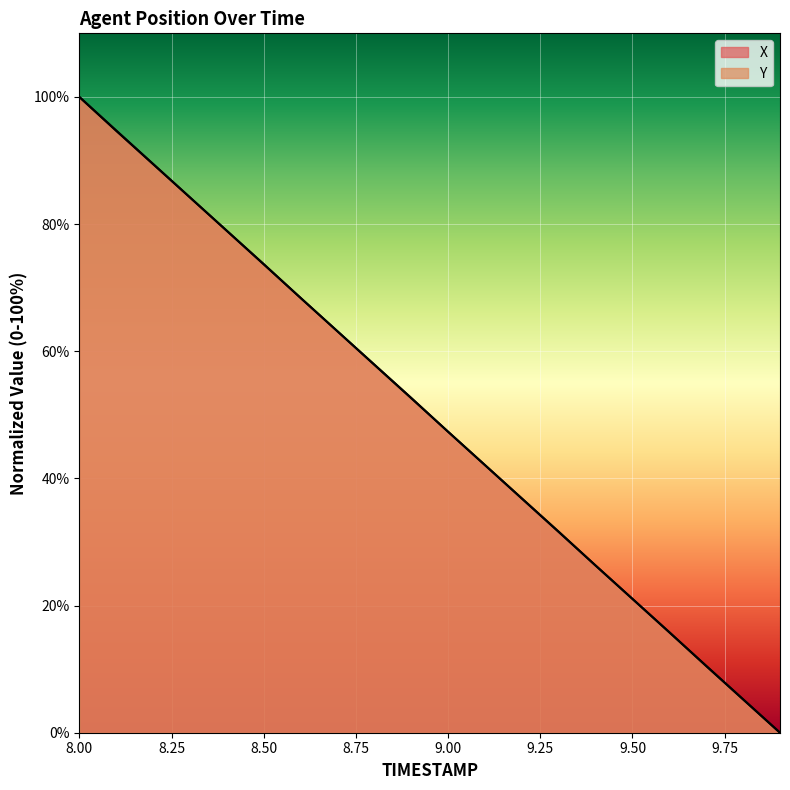

True or false: X has a value of 100.0 at 8.0.

True